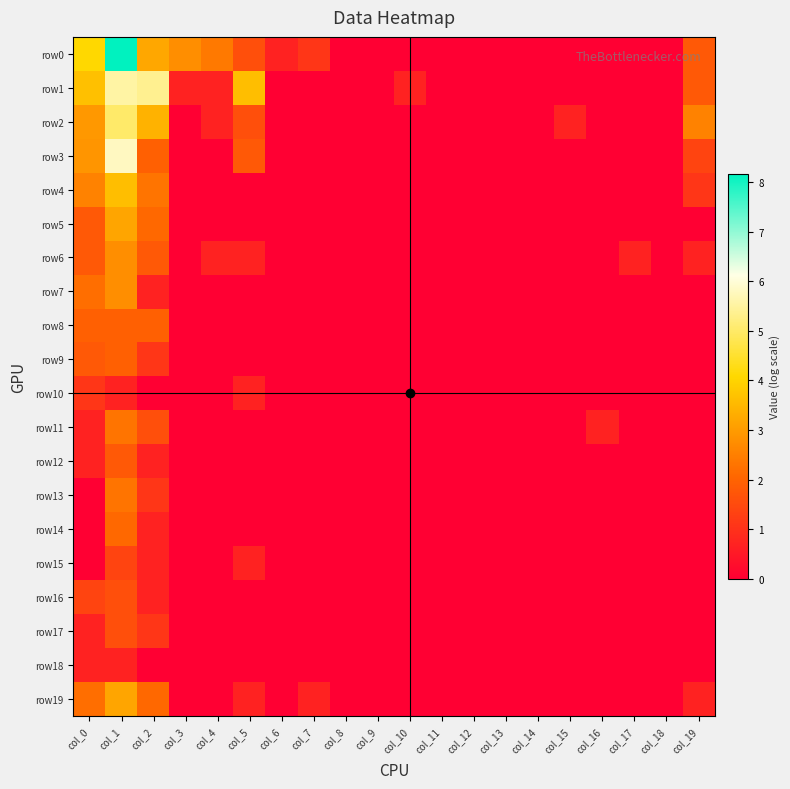

At how many categories does at least one series exceed 5?

2